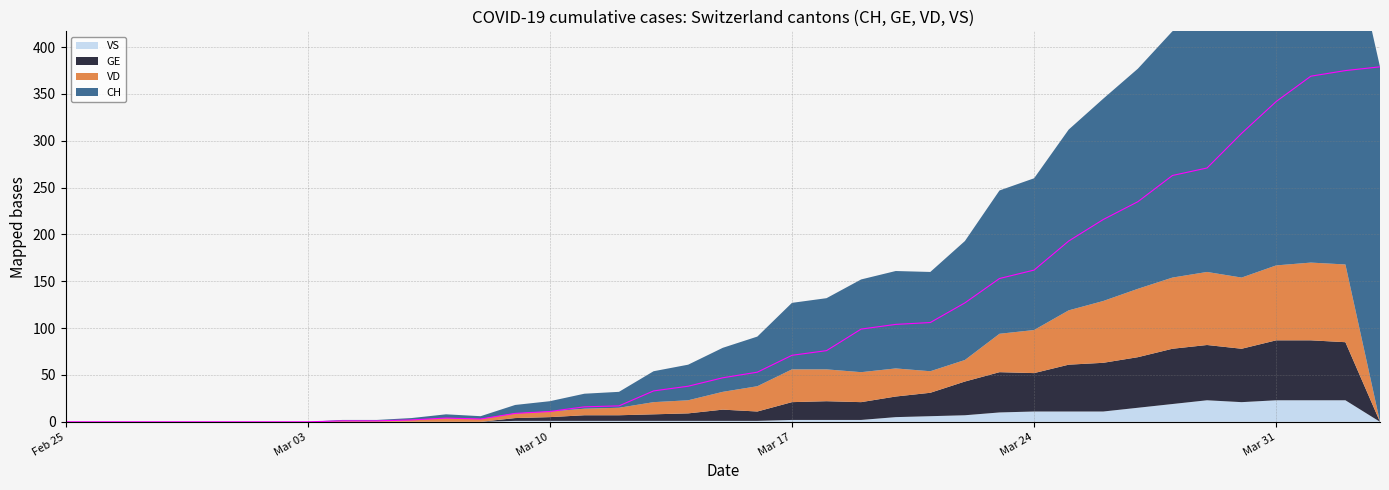

True or false: GE has a value of 11 at 2020-03-12.

False